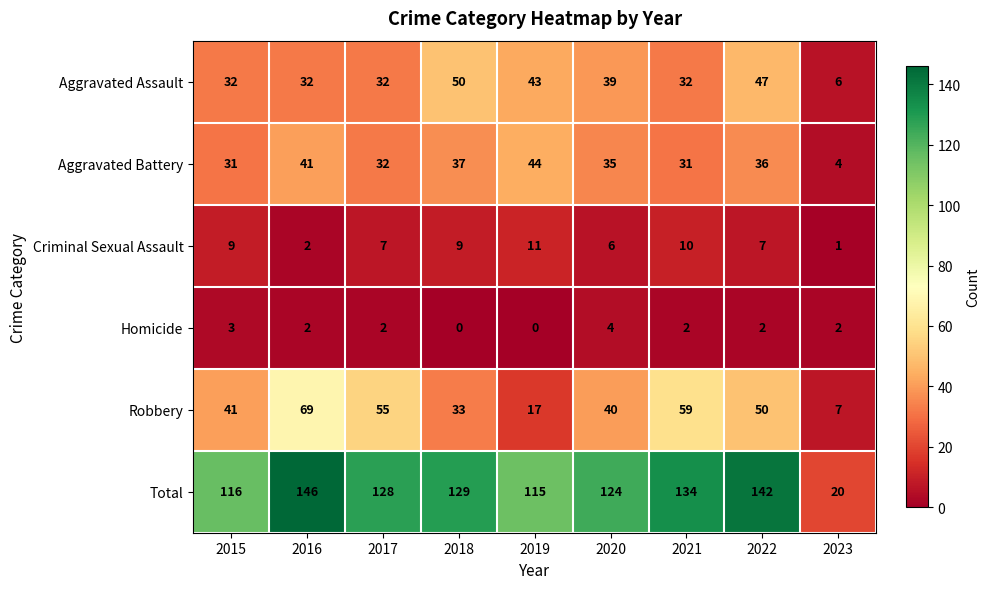

What is the spread (max minus min) of values at 2015?

113